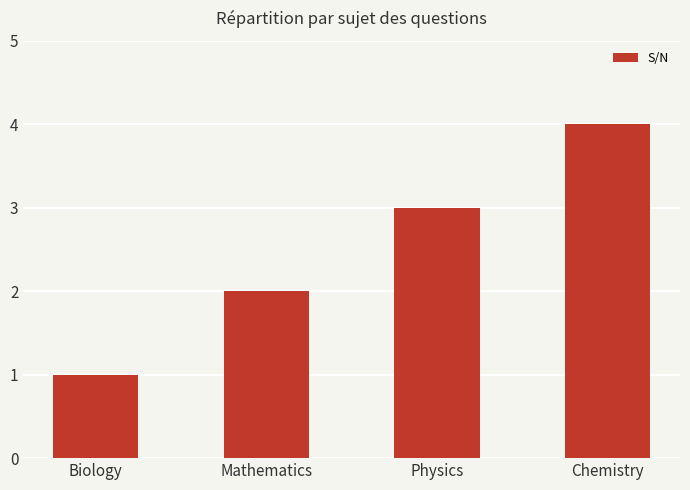

What is the difference between the second highest and second lowest values?

1